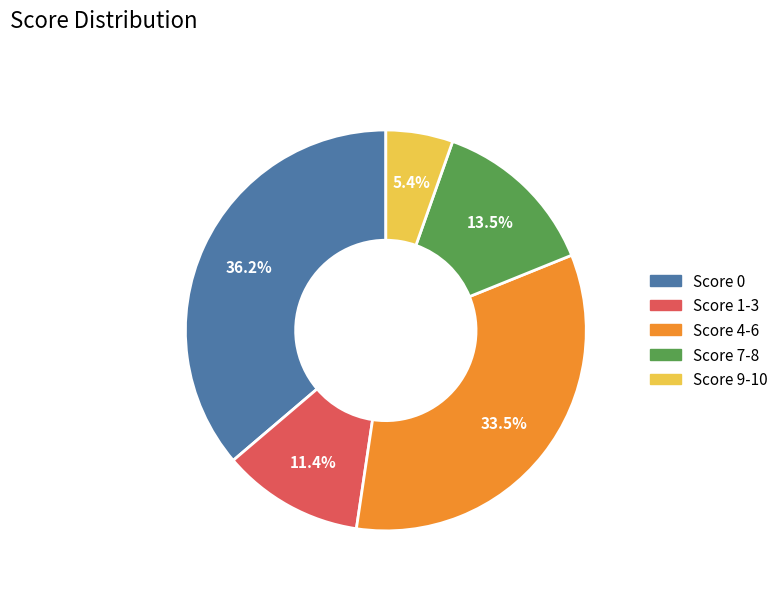

Is there any slice that represents more than half of the pie?

No